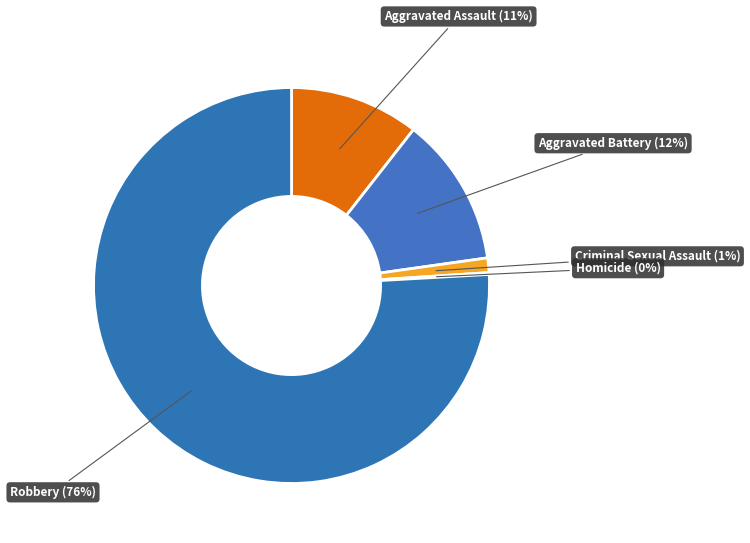

Which category has the biggest portion of the pie?

Robbery